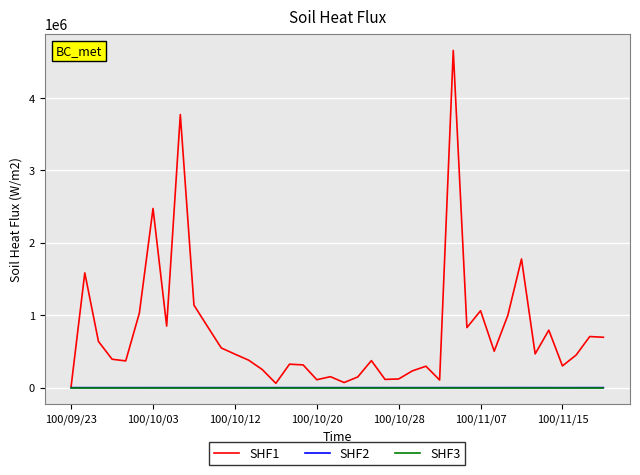

Which series has the largest range (max minus min)?

SHF1